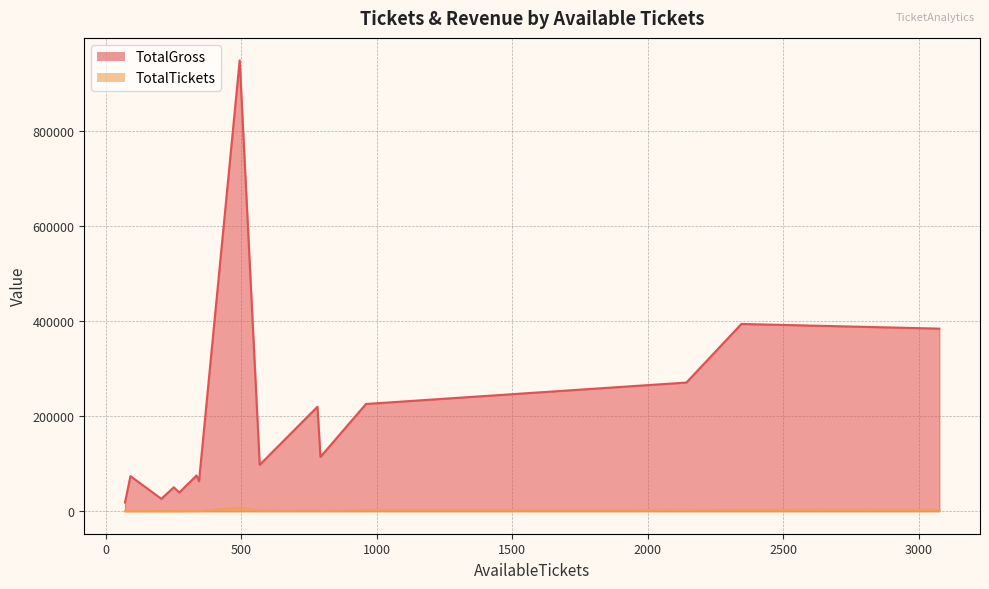

Is the value of TotalGross at 792 greater than the value of TotalTickets at 781?

Yes